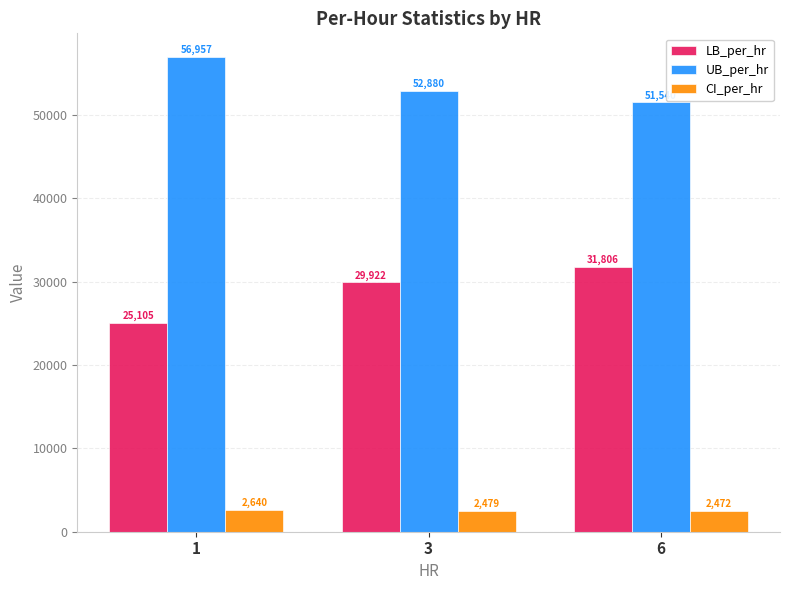

What is the value of the CI_per_hr bar at the 1st from the left?

2640.5